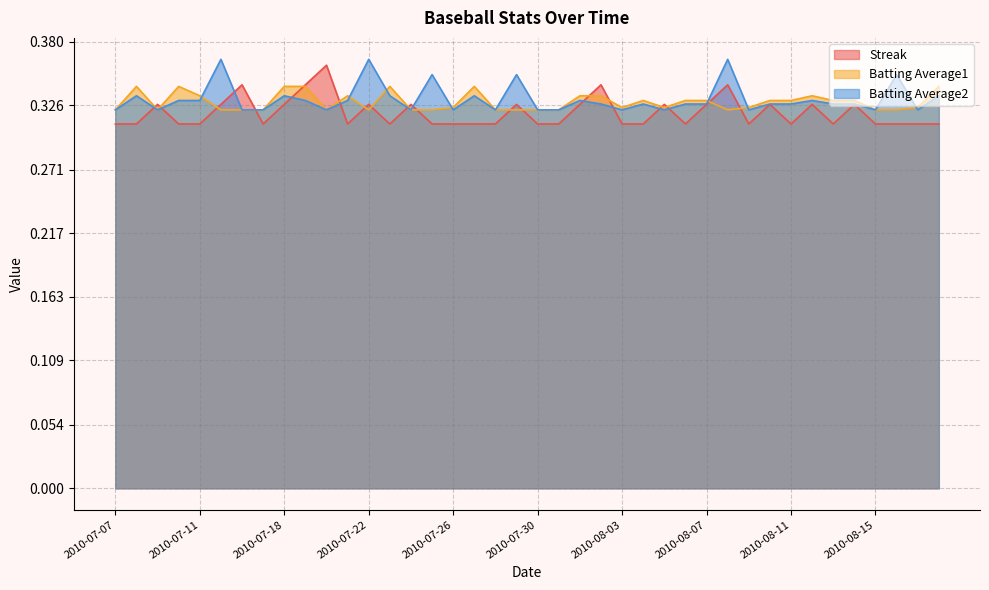

Reading left to right, what are all the values shown in this chart?

Streak: 0.3	0.3	0.3	0.3	0.3	0.3	0.3	0.3	0.3	0.3	0.4	0.3	0.3	0.3	0.3	0.3	0.3	0.3	0.3	0.3	0.3	0.3	0.3	0.3	0.3	0.3	0.3	0.3	0.3	0.3	0.3	0.3	0.3	0.3	0.3	0.3	0.3	0.3	0.3	0.3
Batting Average1: 0.3	0.3	0.3	0.3	0.3	0.3	0.3	0.3	0.3	0.3	0.3	0.3	0.3	0.3	0.3	0.3	0.3	0.3	0.3	0.3	0.3	0.3	0.3	0.3	0.3	0.3	0.3	0.3	0.3	0.3	0.3	0.3	0.3	0.3	0.3	0.3	0.3	0.3	0.3	0.3
Batting Average2: 0.3	0.3	0.3	0.3	0.3	0.4	0.3	0.3	0.3	0.3	0.3	0.3	0.4	0.3	0.3	0.4	0.3	0.3	0.3	0.4	0.3	0.3	0.3	0.3	0.3	0.3	0.3	0.3	0.3	0.4	0.3	0.3	0.3	0.3	0.3	0.3	0.3	0.4	0.3	0.3